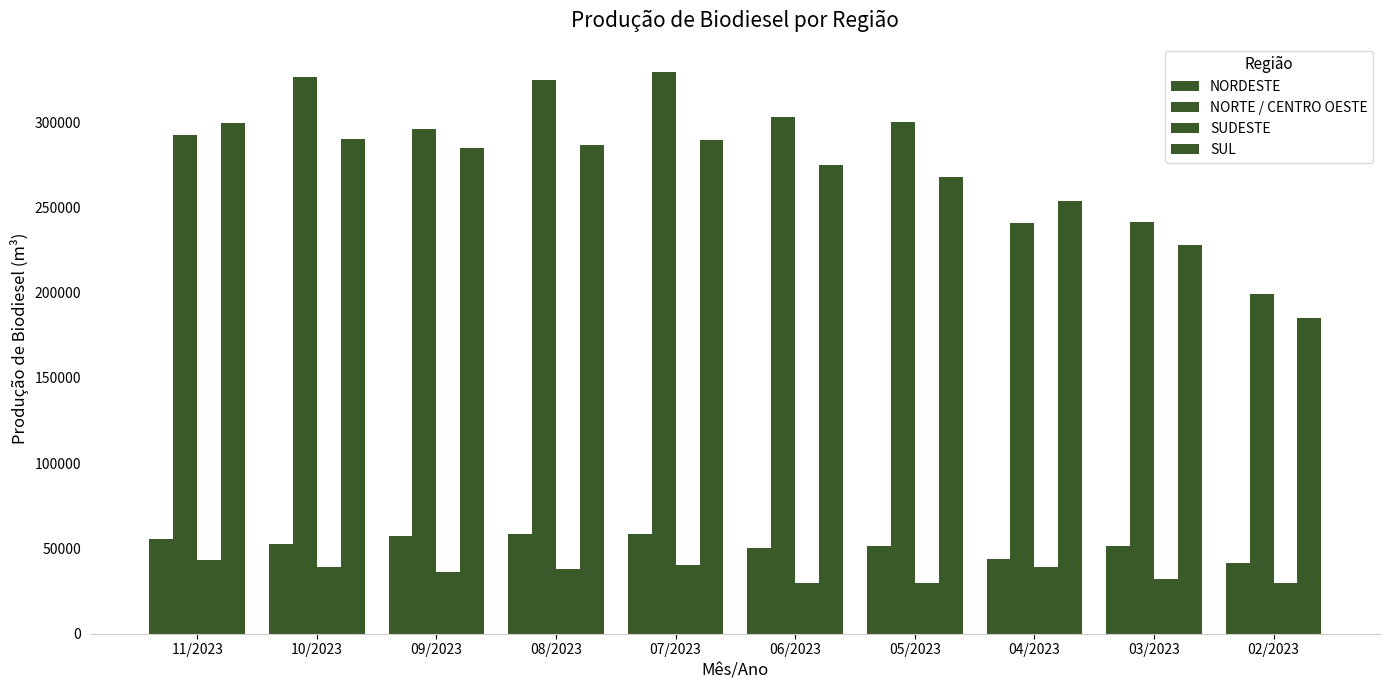

Count the number of data series in this chart.

4